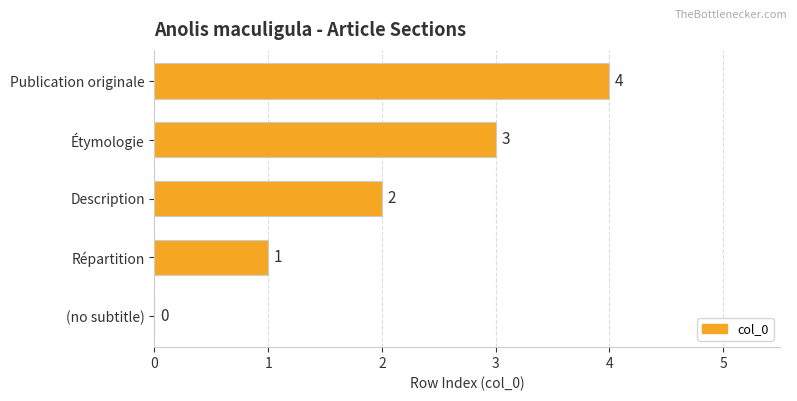

True or false: the data shows 0 at (no subtitle).

True